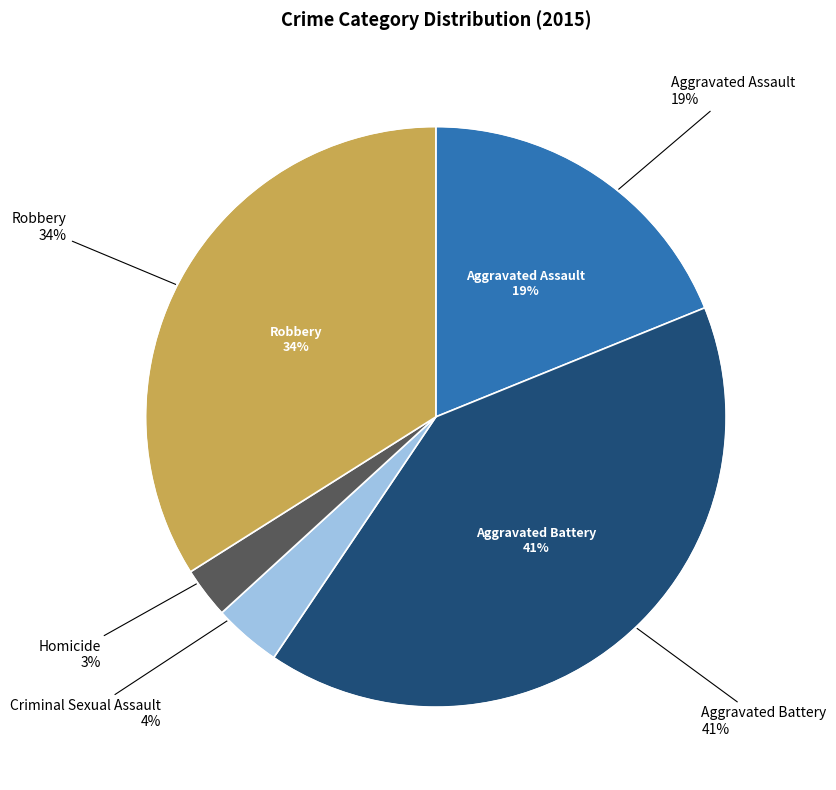

What percentage is the Homicide slice, to the nearest percent?

3%